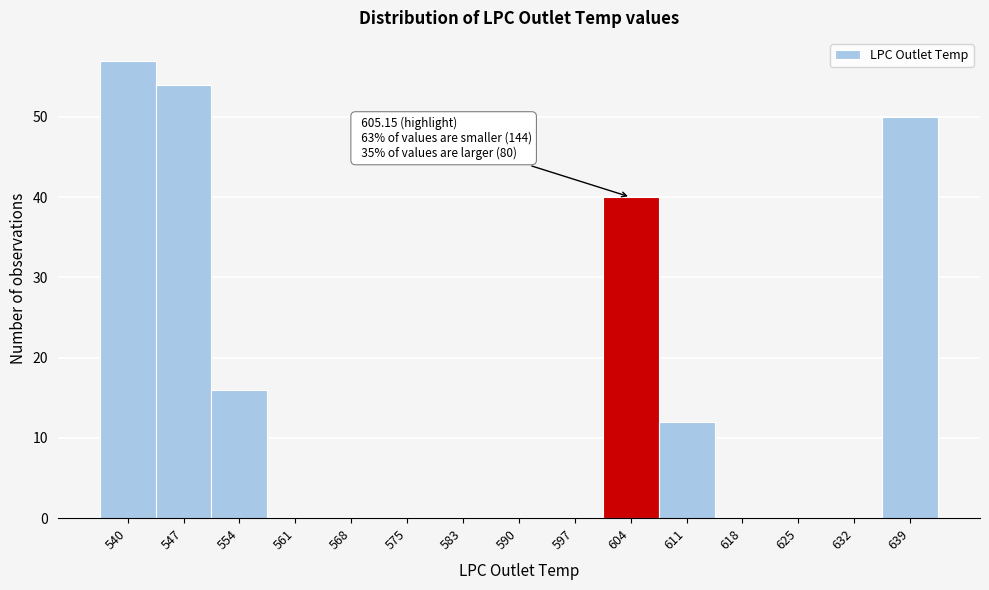

Over which range of the x-axis is the bar tallest?

536 to 543